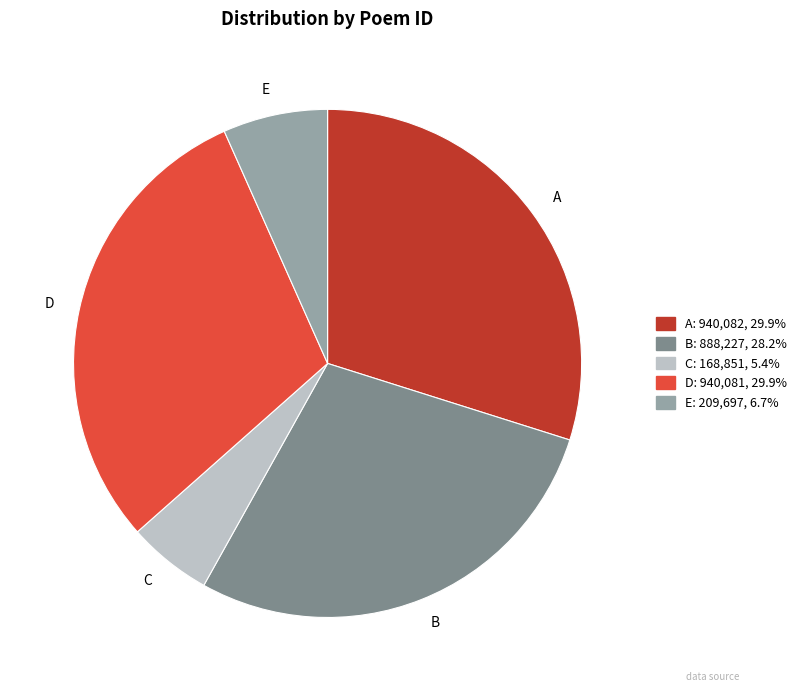

Is there a majority slice in this chart?

No